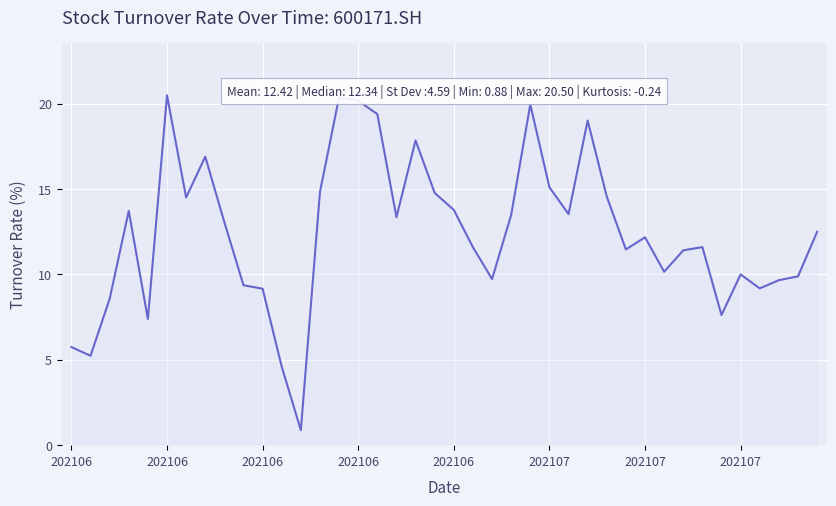

What is the greatest value displayed?

20.5